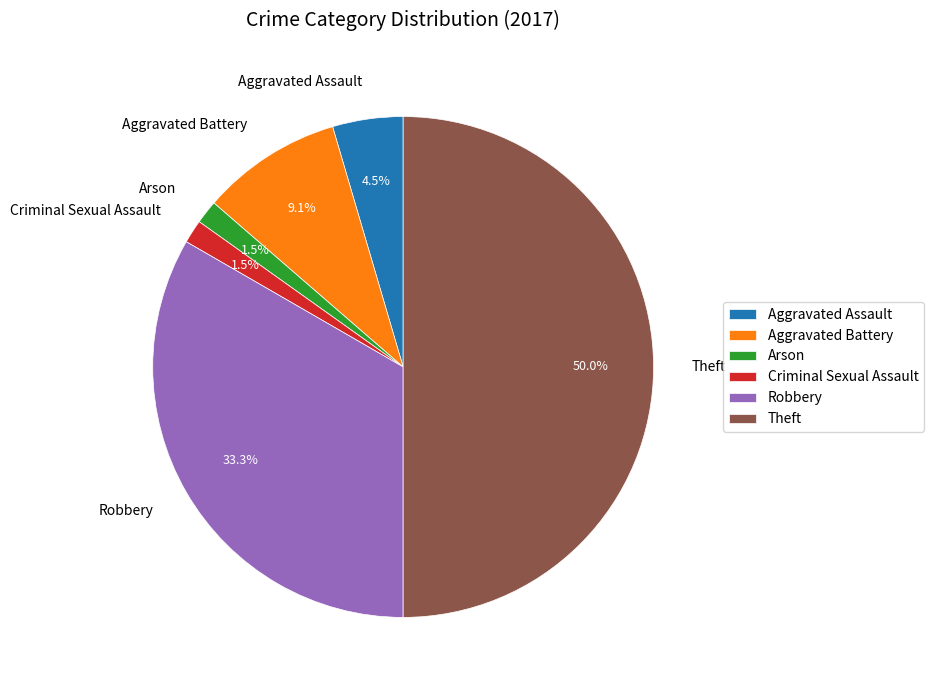

The Theft slice represents 42% of the pie. True or false?

False